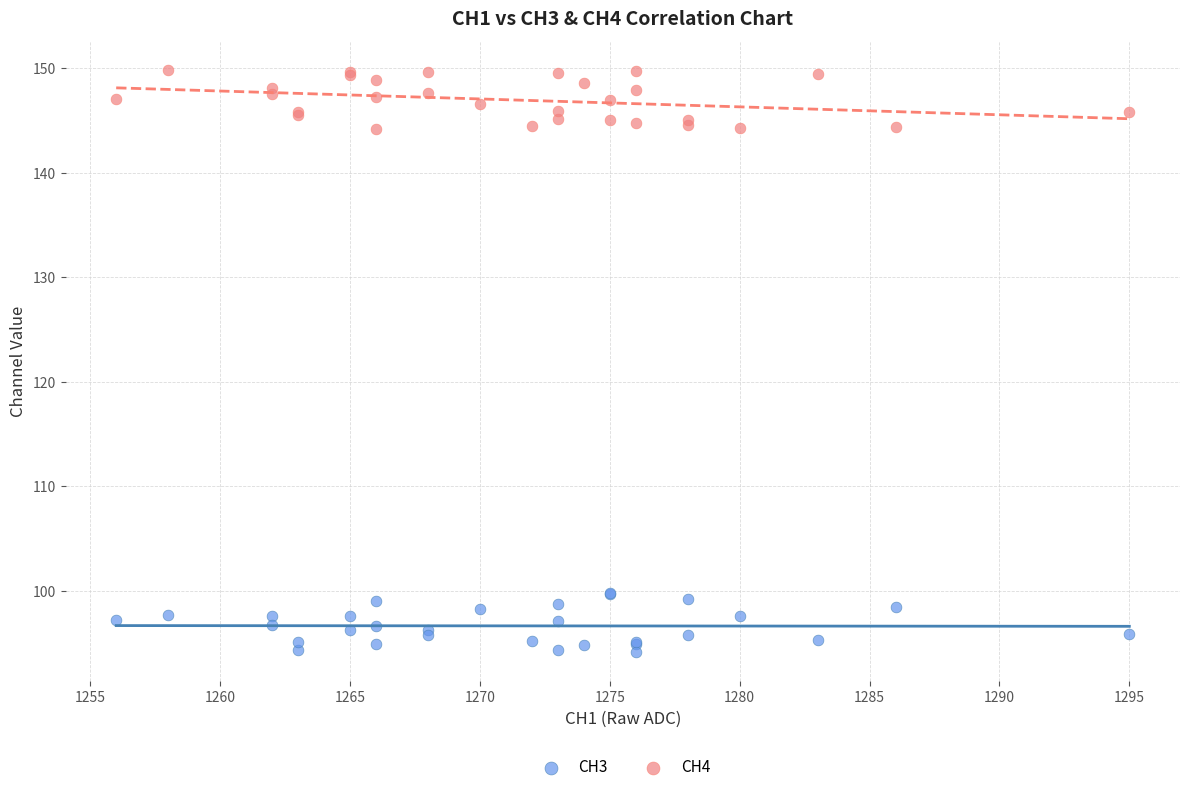

Which series reaches the maximum Y coordinate?

CH4